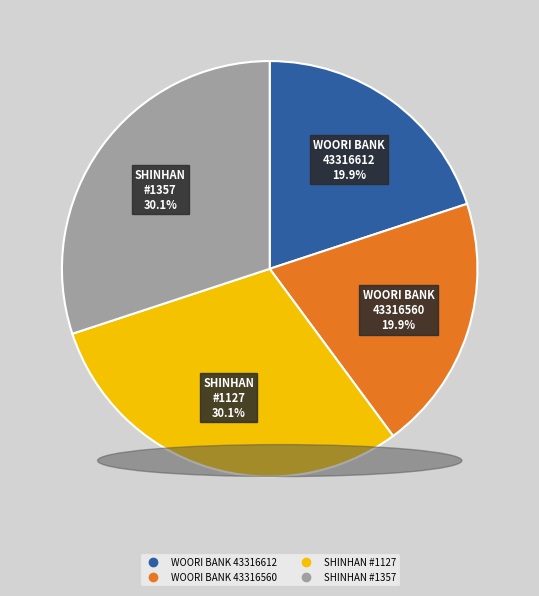

Is there a majority slice in this chart?

No